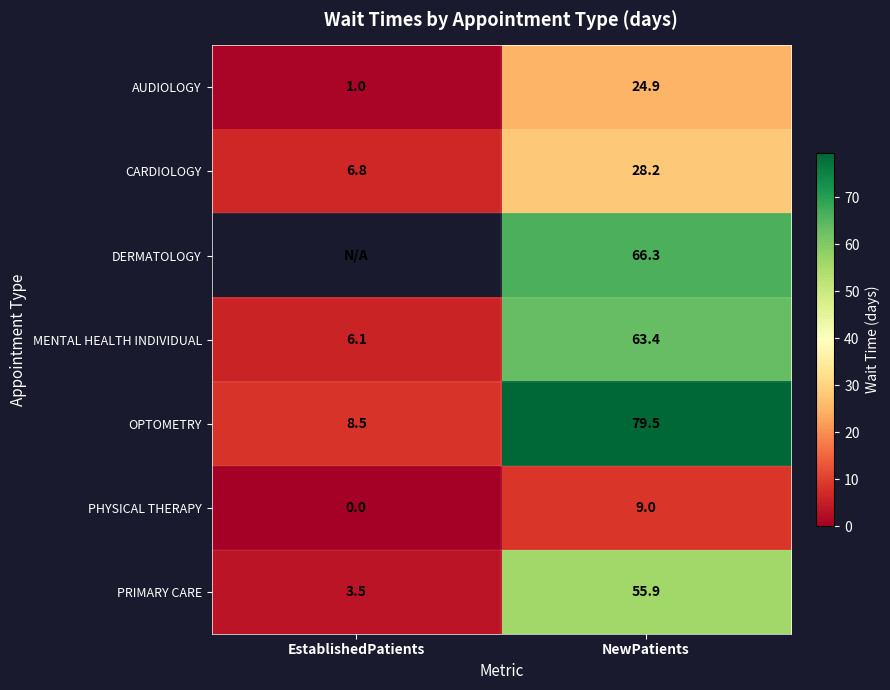

How many PHYSICAL THERAPY values are between 0 and 9?

2